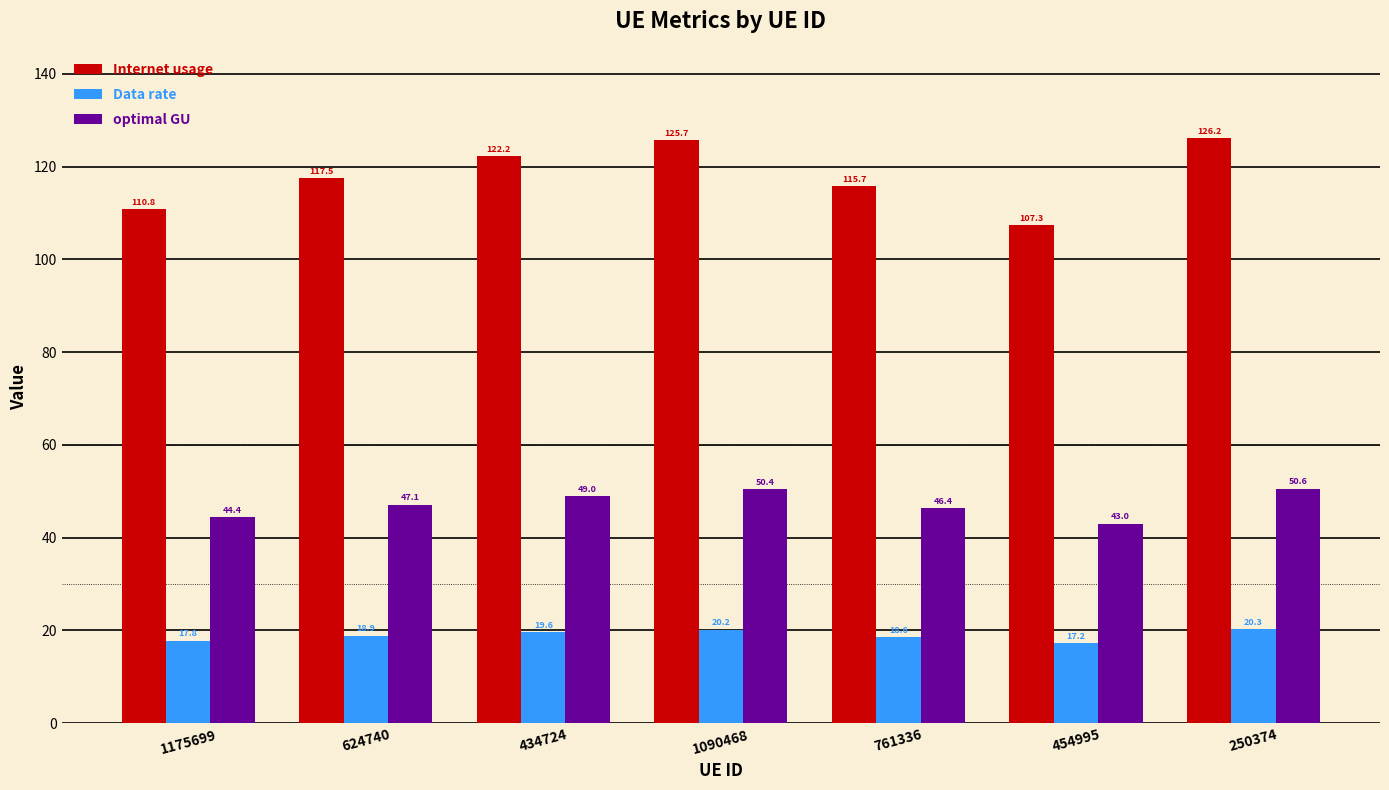

What is the label of the 2nd bar from the left?

624740